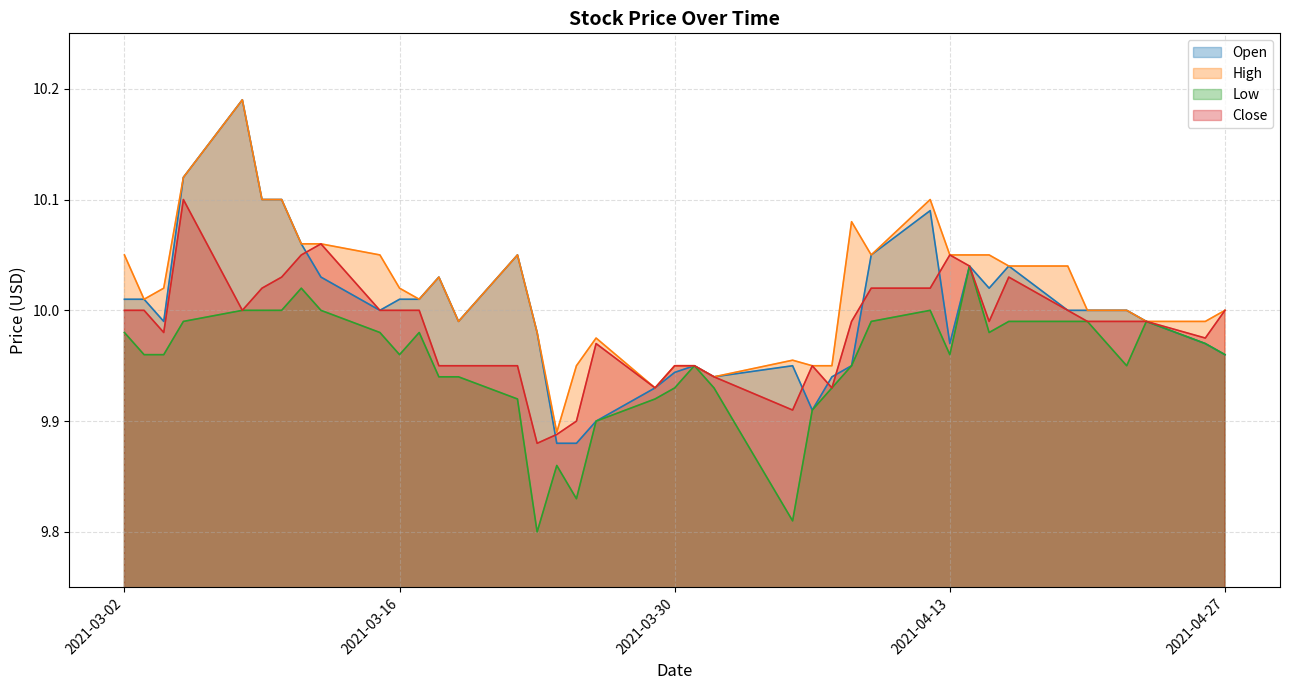

How many values in the High series are below 10?

14